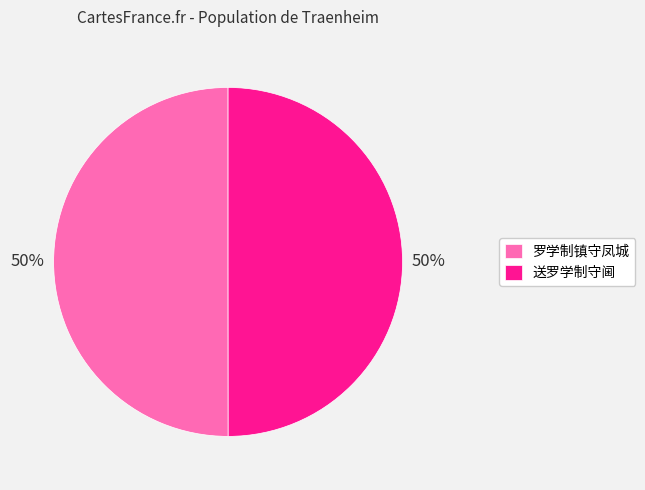

What percentage is the 罗学制镇守凤城 slice, to the nearest percent?

50%